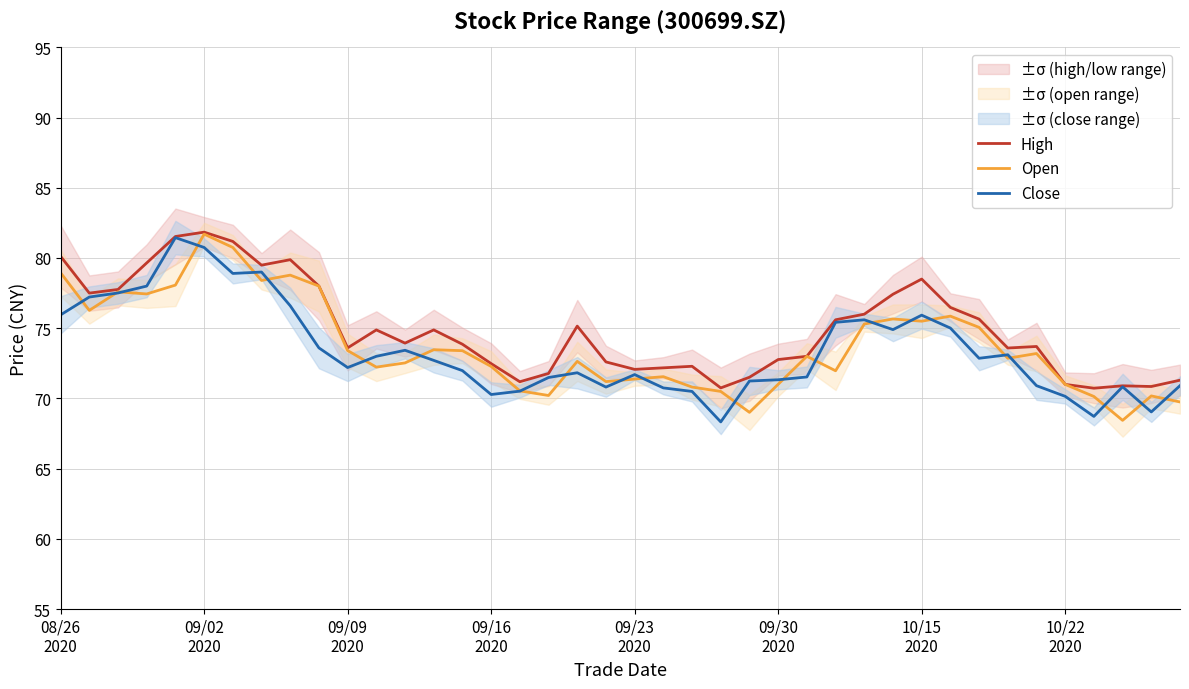

What is the approximate value of Open at 34?

73.2